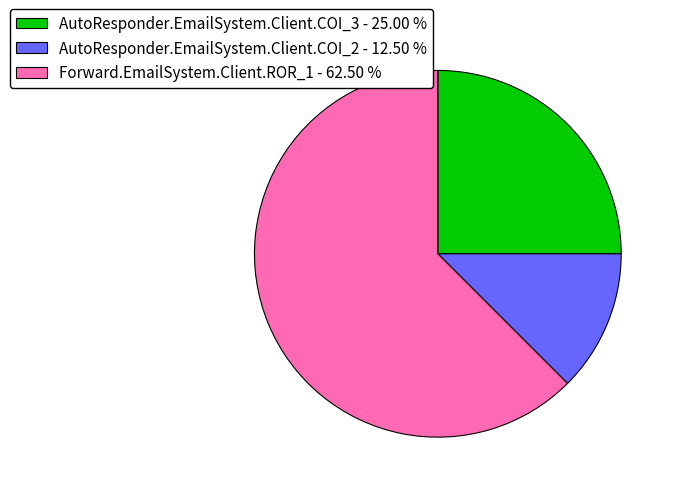

How many slices are in this pie chart?

3